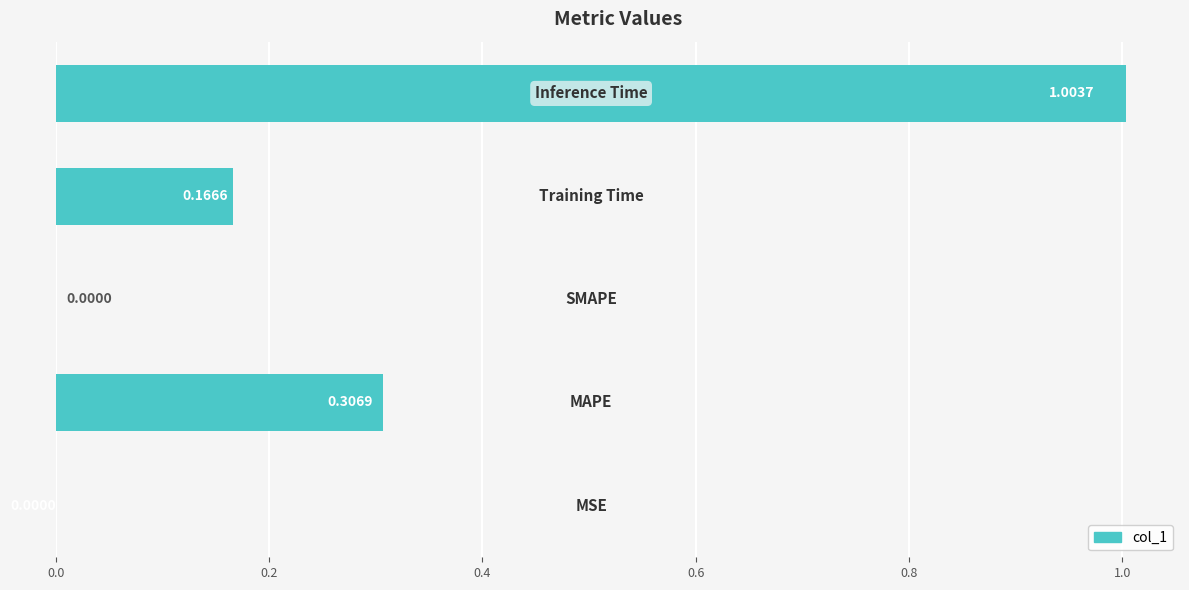

What is the sum of all values?

1.5